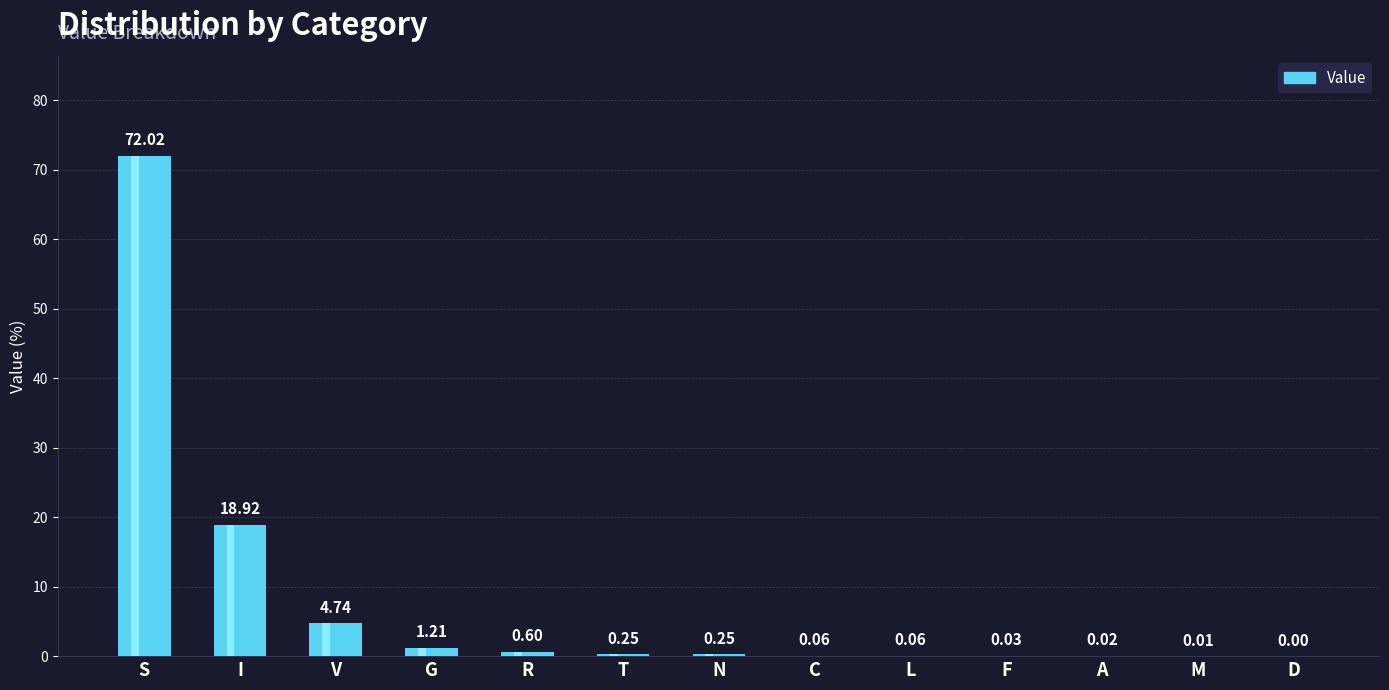

Is it true that the value at R is 0.6?

True